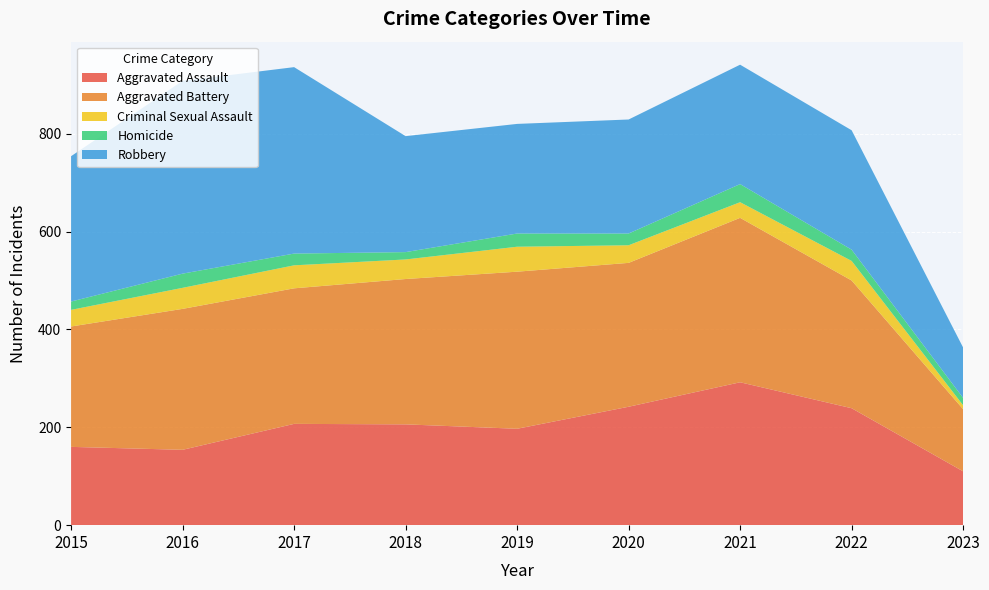

Reading left to right, extract all data points from this chart.

Aggravated Assault: 160	154	207	206	197	242	292	239	110
Aggravated Battery: 246	288	277	297	321	294	336	261	127
Criminal Sexual Assault: 34	43	47	40	51	36	32	40	8
Homicide: 17	29	24	15	27	24	37	23	15
Robbery: 297	394	381	237	224	233	244	244	103